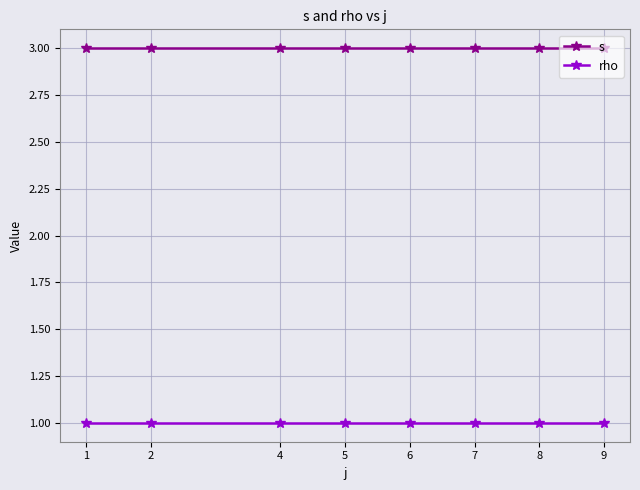

Reading left to right, extract all data points from this chart.

s: 1=3	2=3	4=3	5=3	6=3	7=3	8=3	9=3
rho: 1=1	2=1	4=1	5=1	6=1	7=1	8=1	9=1